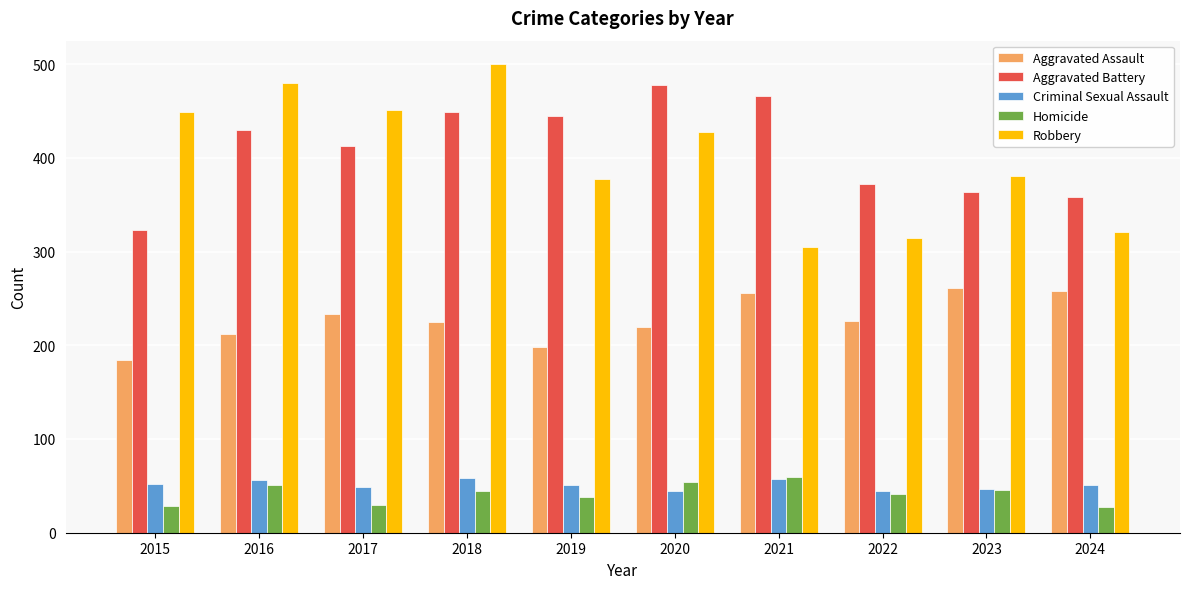

Is the value of Criminal Sexual Assault at 2021 greater than the value of Homicide at 2023?

Yes